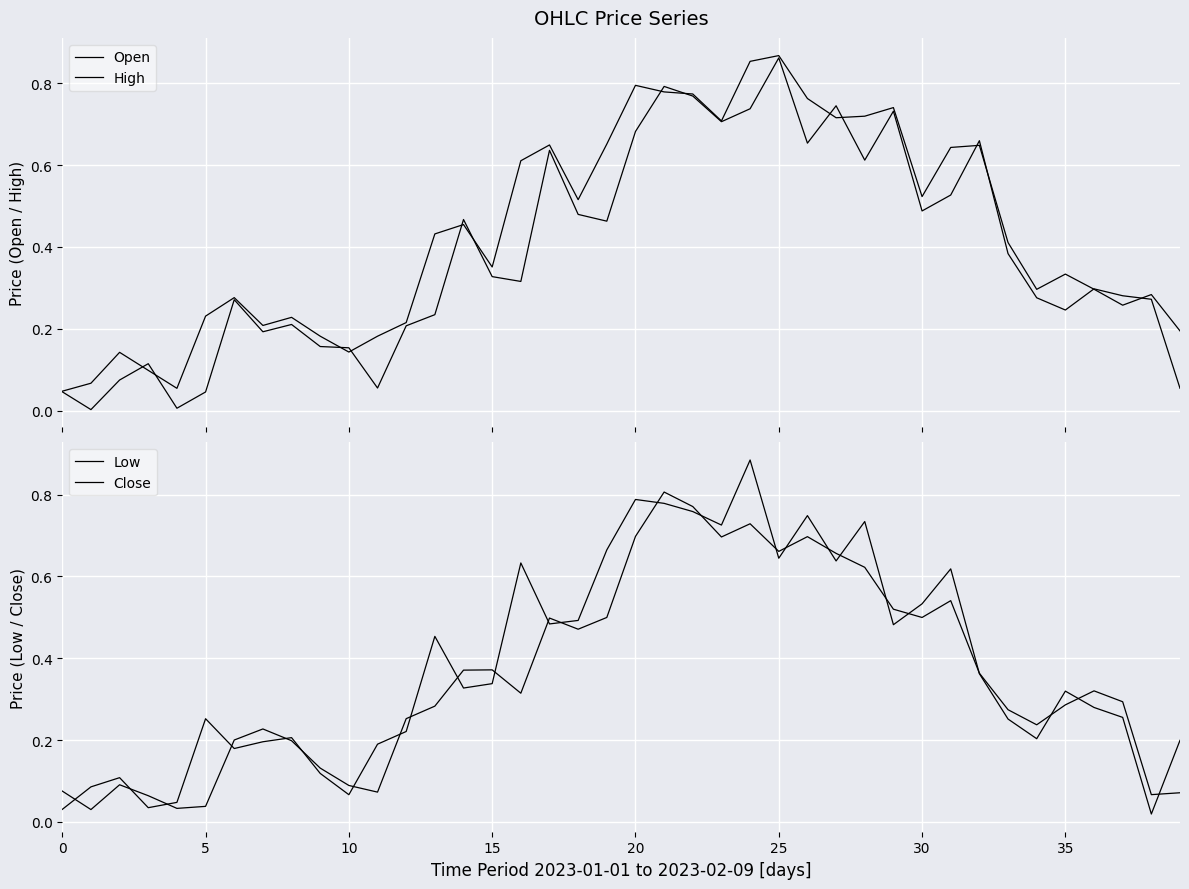

Which series has the widest spread of values?

Close